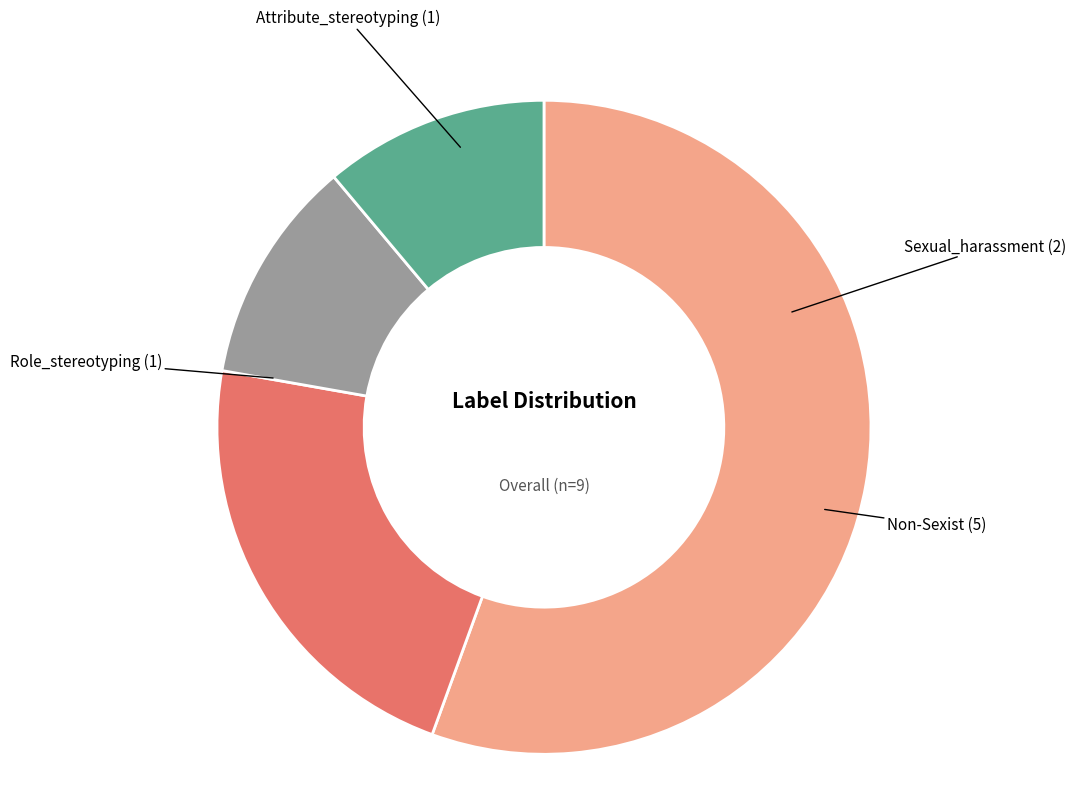

Is there any slice that represents more than half of the pie?

Yes